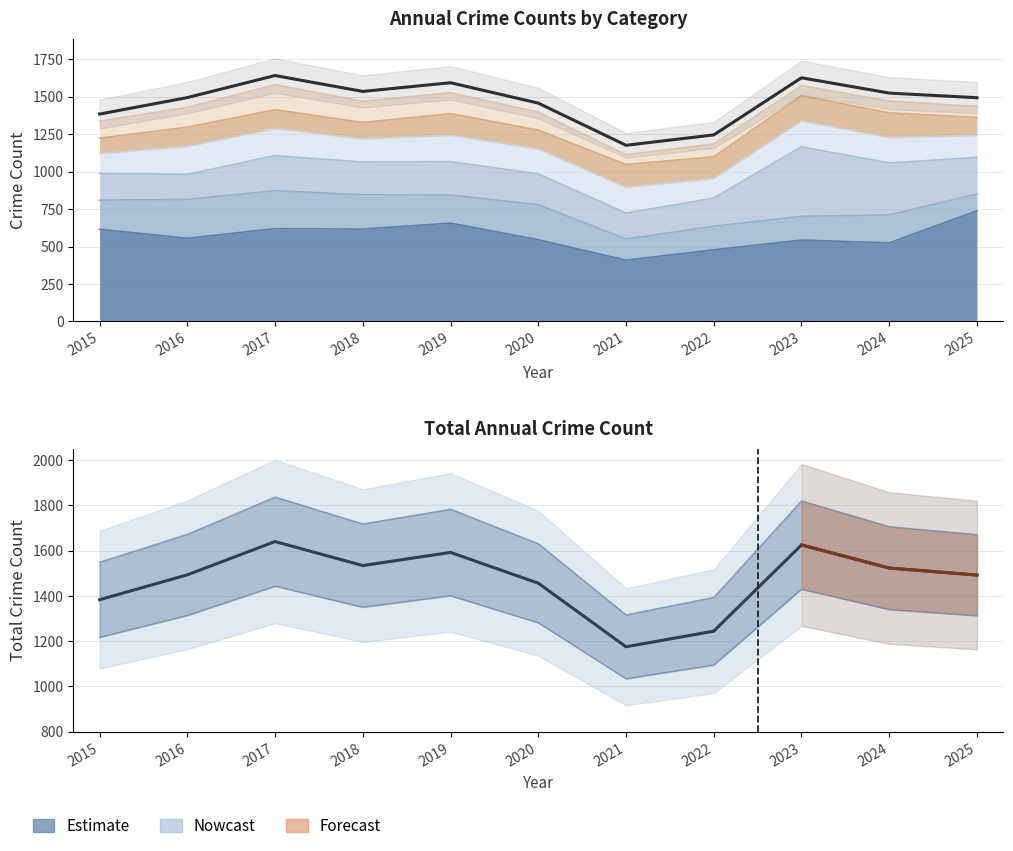

At which label is the value closest to 1407?

2015